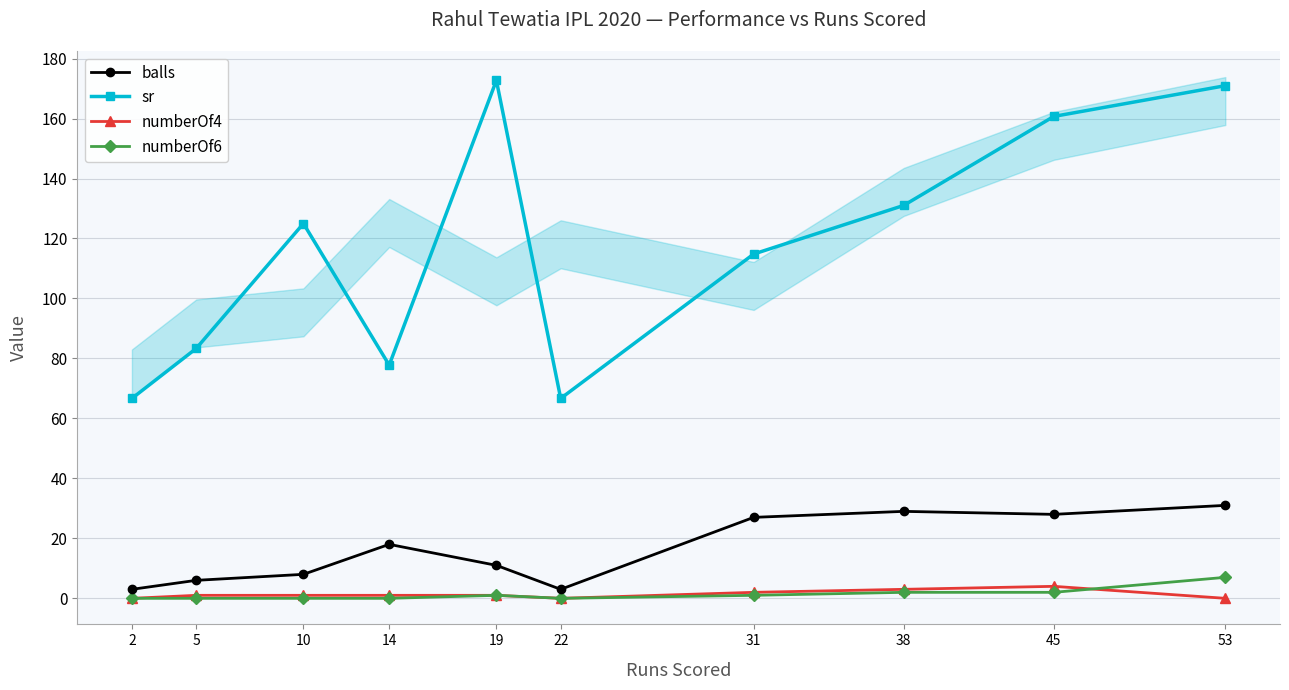

Between 5 and 14, which series saw the biggest shift?

balls